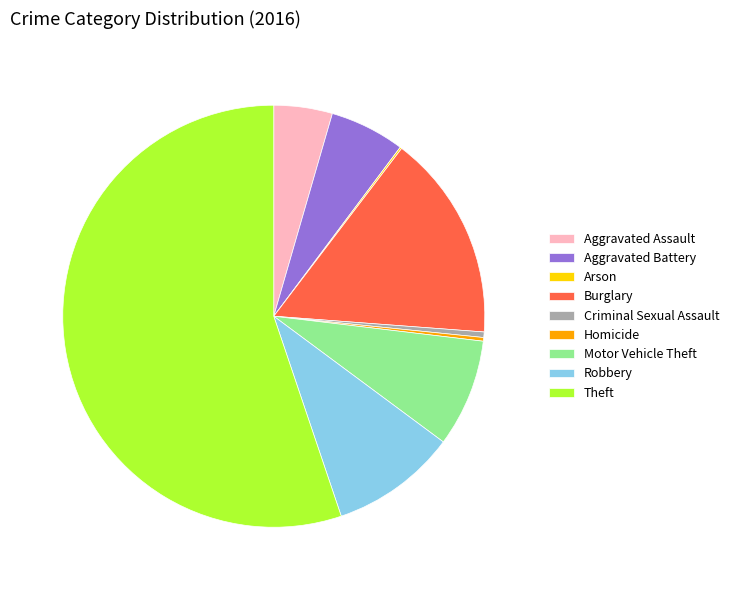

Which category accounts for the majority?

Theft